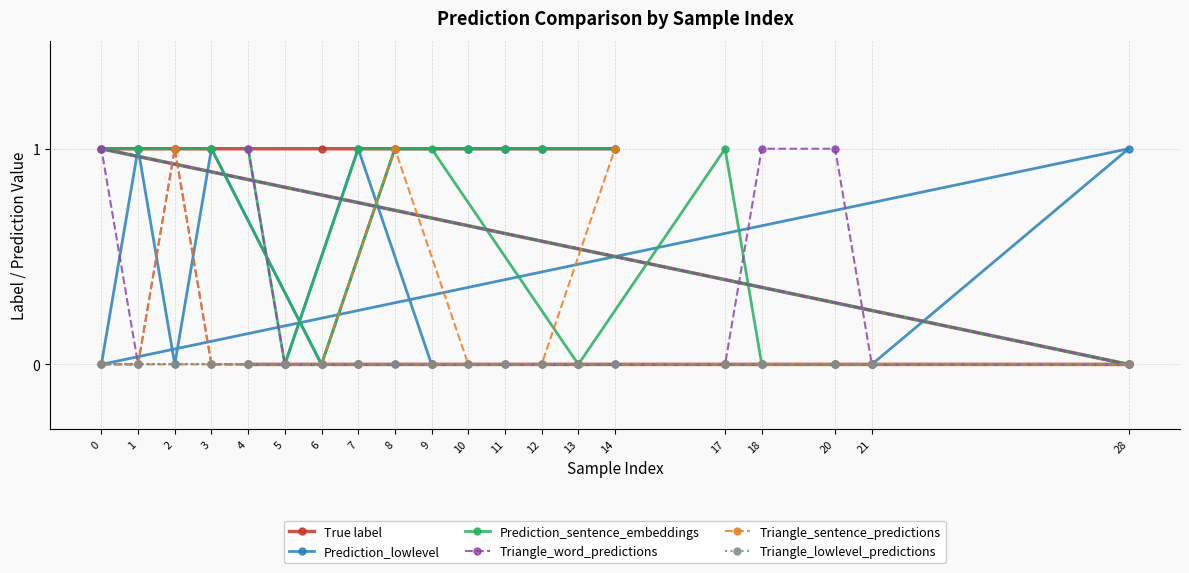

At which category is the sum across all series the highest?

2